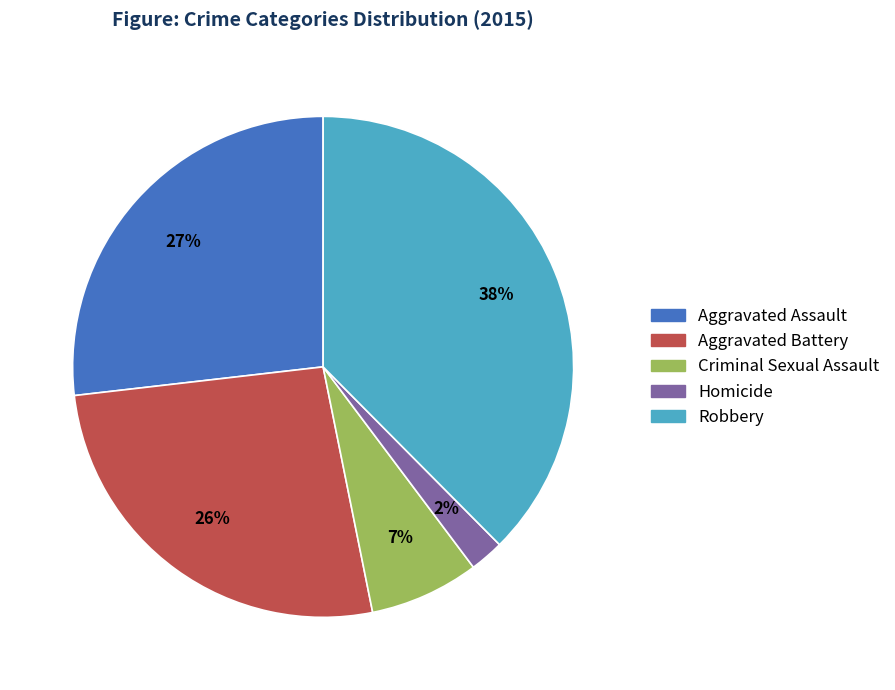

Do Aggravated Assault and Robbery together represent more than half of the pie?

Yes